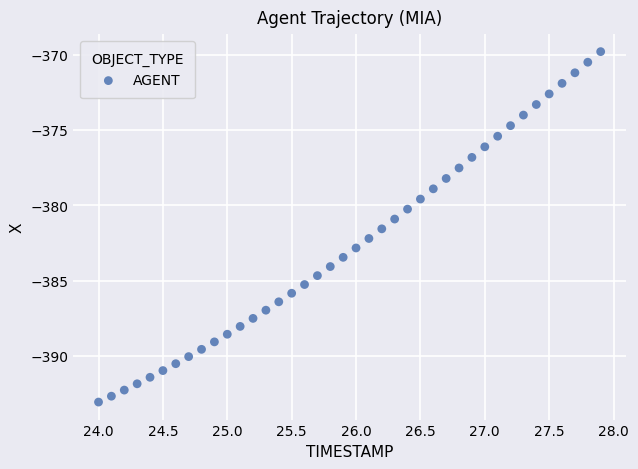

What is the range of X values (max minus min)?

3.9